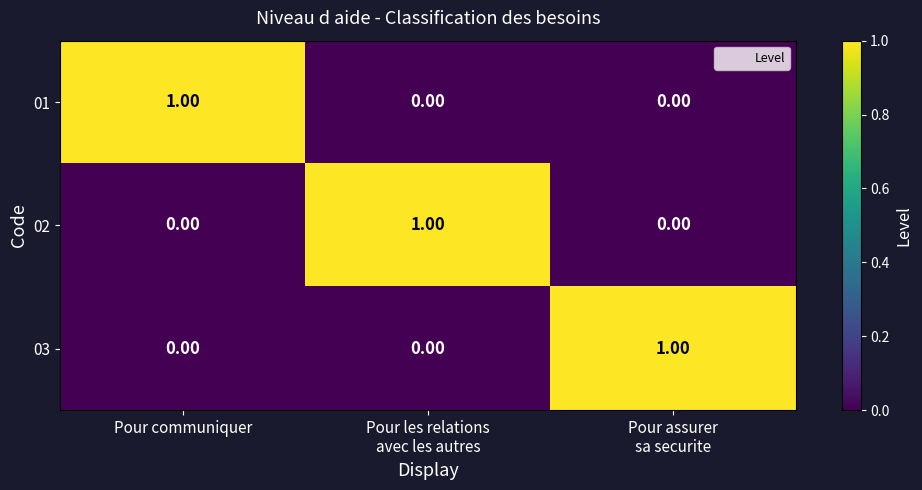

At how many categories does at least one series exceed 0?

3